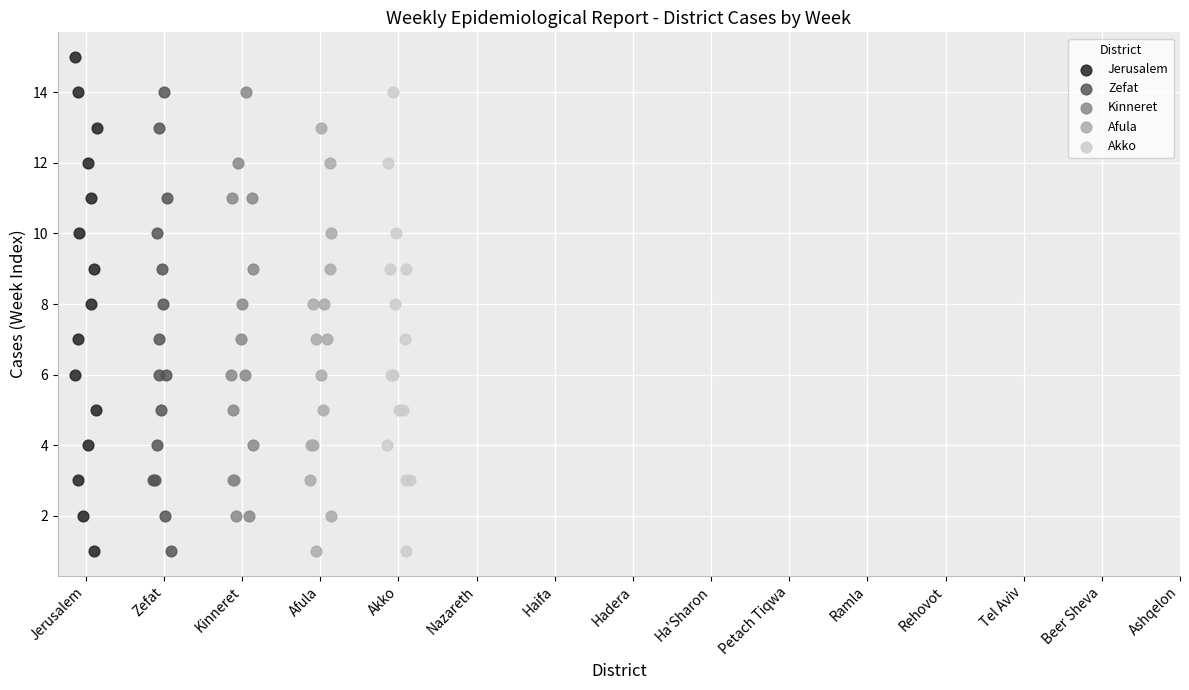

Which series has the widest spread of Y values?

Jerusalem